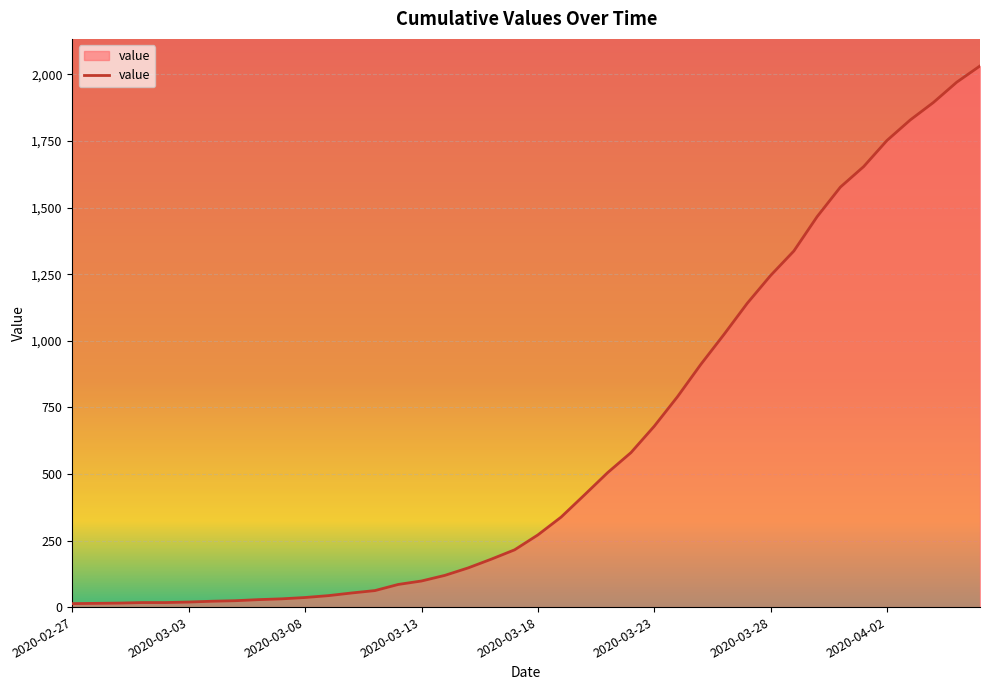

What is the difference between the maximum and minimum values?

2019